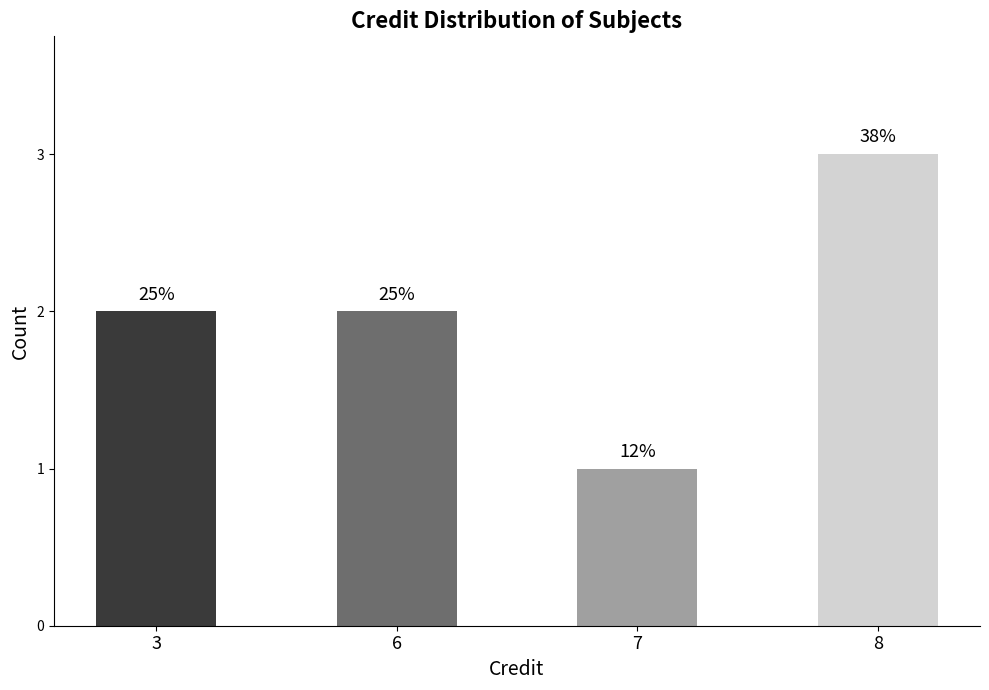

Does the chart contain stacked bars?

No